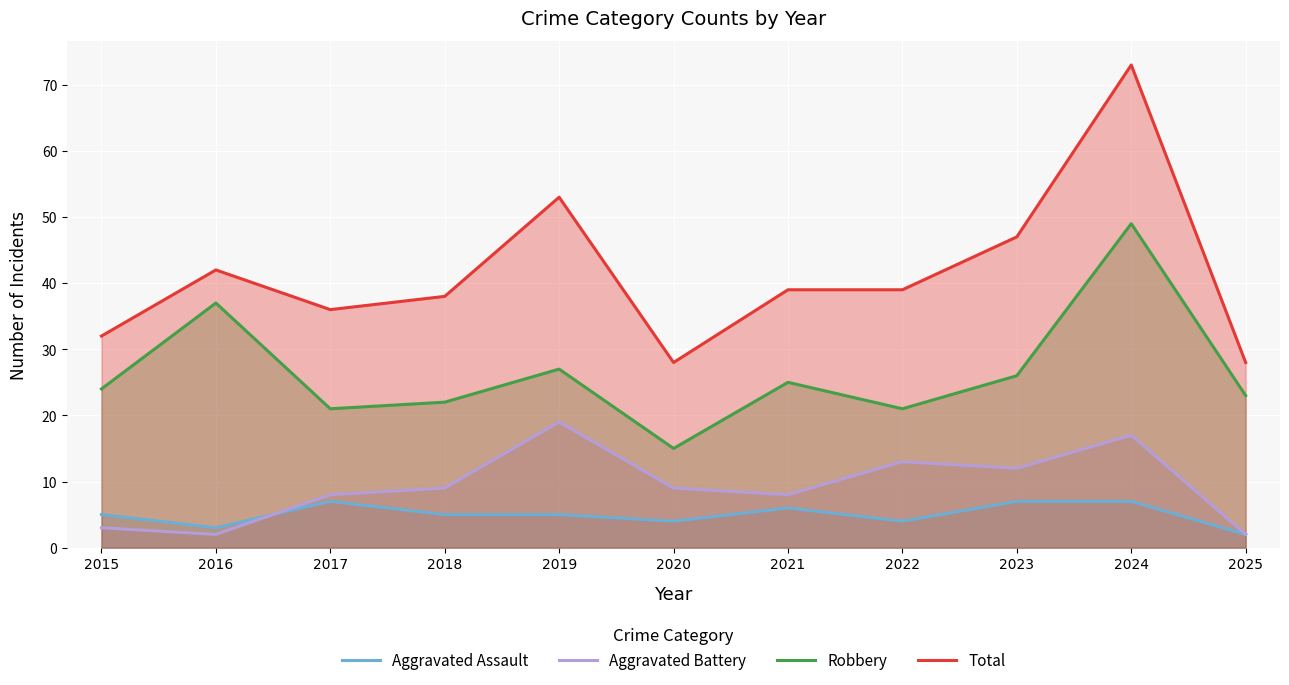

True or false: Total has more than 2 points higher than both neighbors.

True